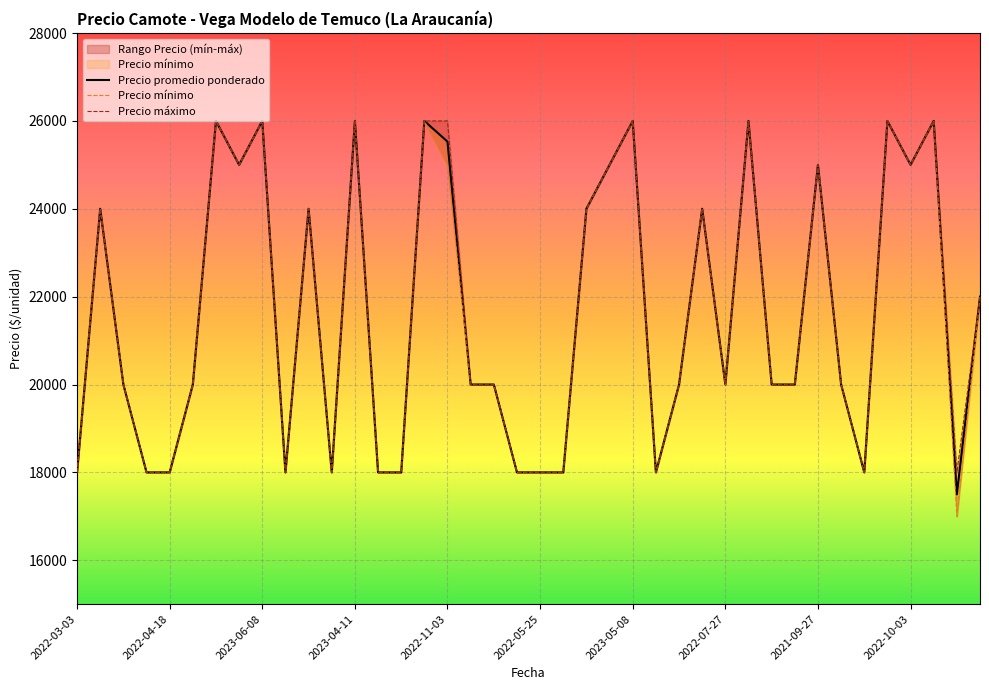

True or false: Precio máximo and Precio promedio ponderado cross at least once.

False